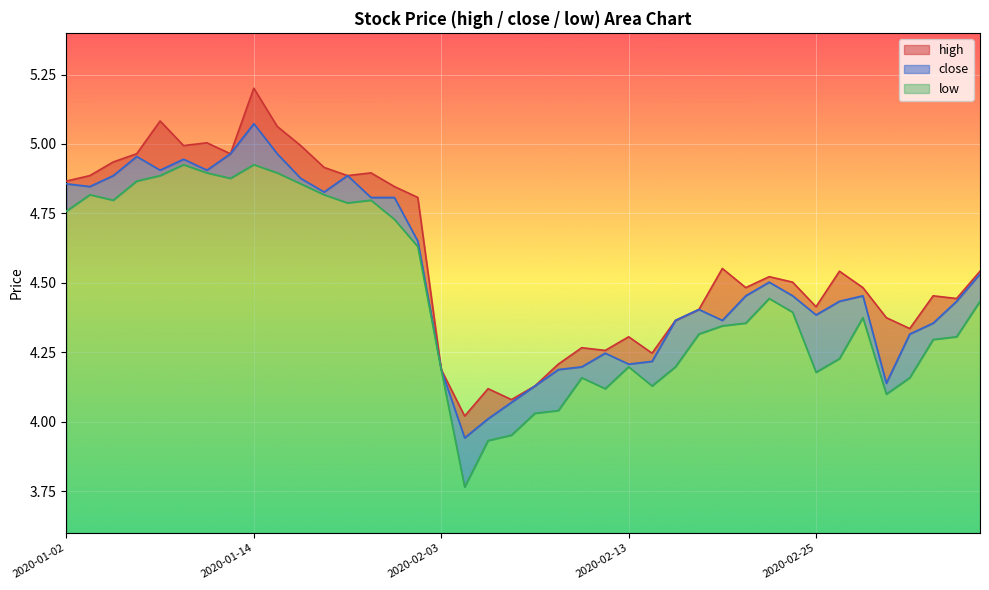

Is it true that low equals 2.9 at 2020-01-23?

False